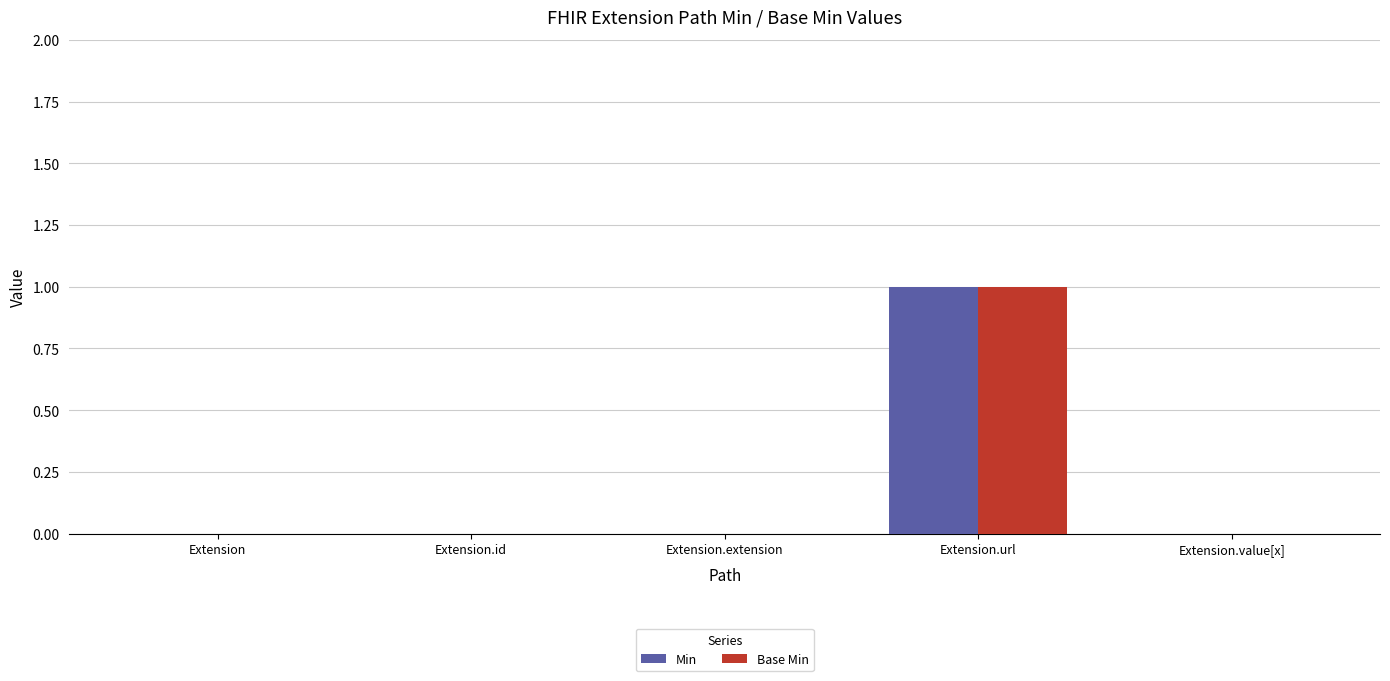

Read the Base Min value at Extension.url.

1